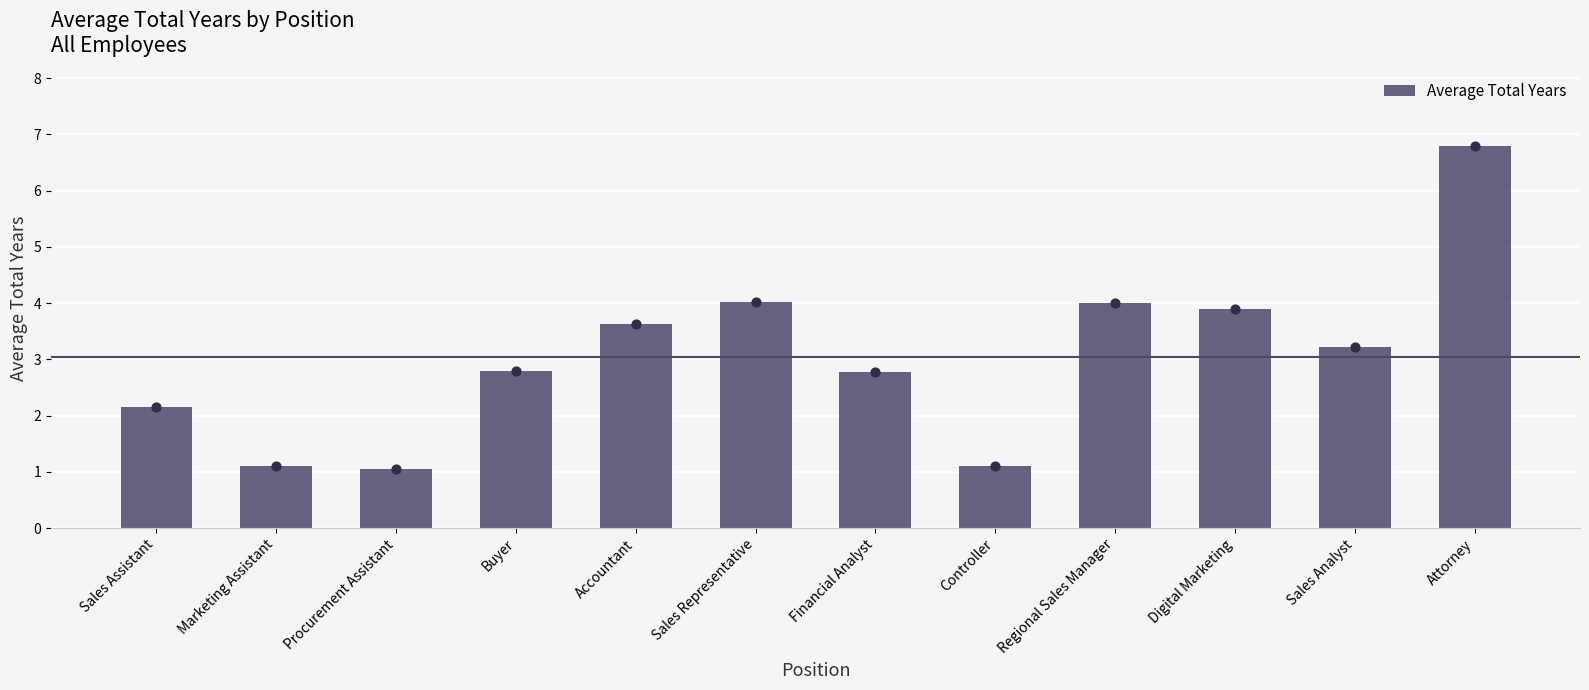

What is the change in value from Financial Analyst to Regional Sales Manager?

+1.2